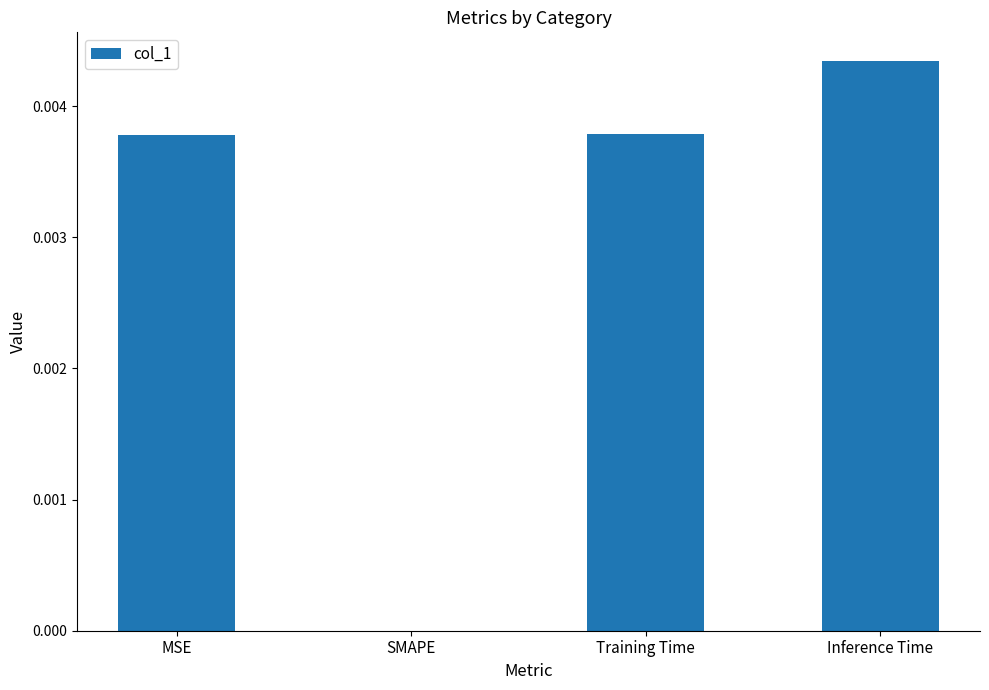

True or false: the data shows 0.0 at SMAPE.

True